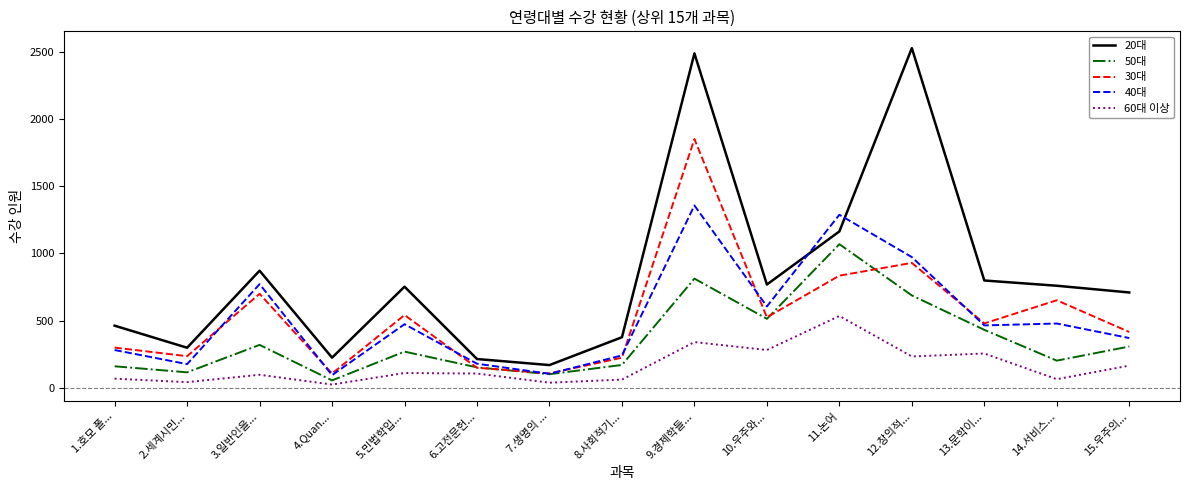

In 60대 이상, how many points are higher than both neighbors (excluding endpoints)?

5